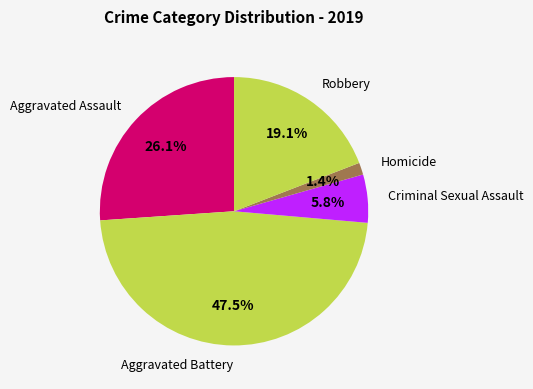

Which category has the smallest portion of the pie?

Homicide